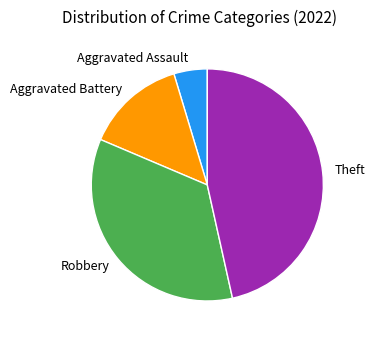

True or false: Aggravated Assault accounts for 12% of the total.

False